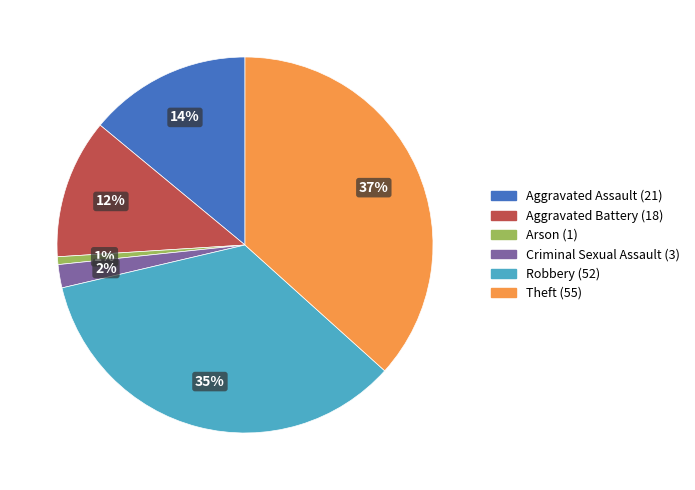

True or false: Criminal Sexual Assault accounts for 17% of the total.

False